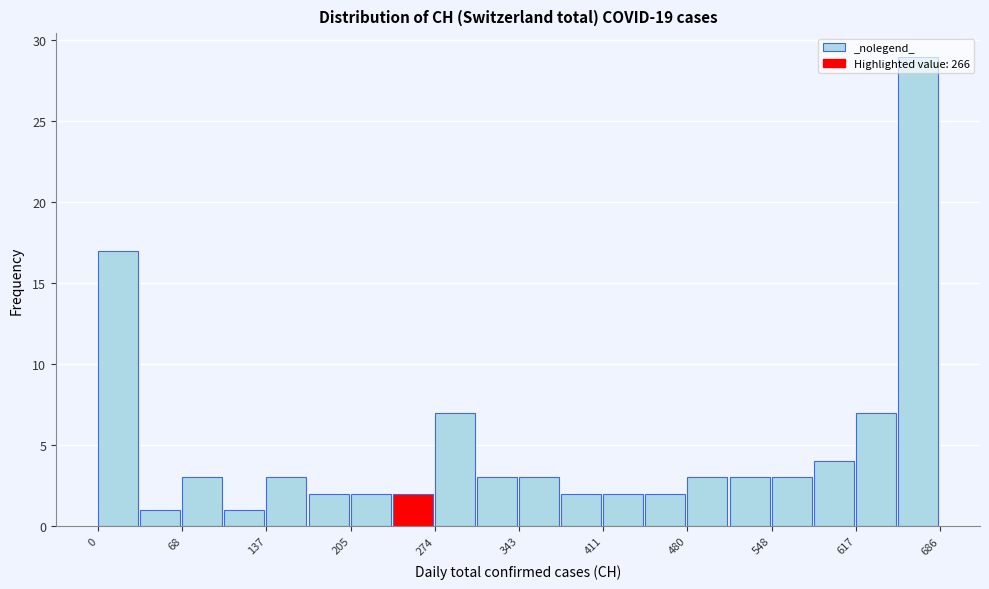

Read against the x-axis, roughly where is the centre of the tallest bar?

670